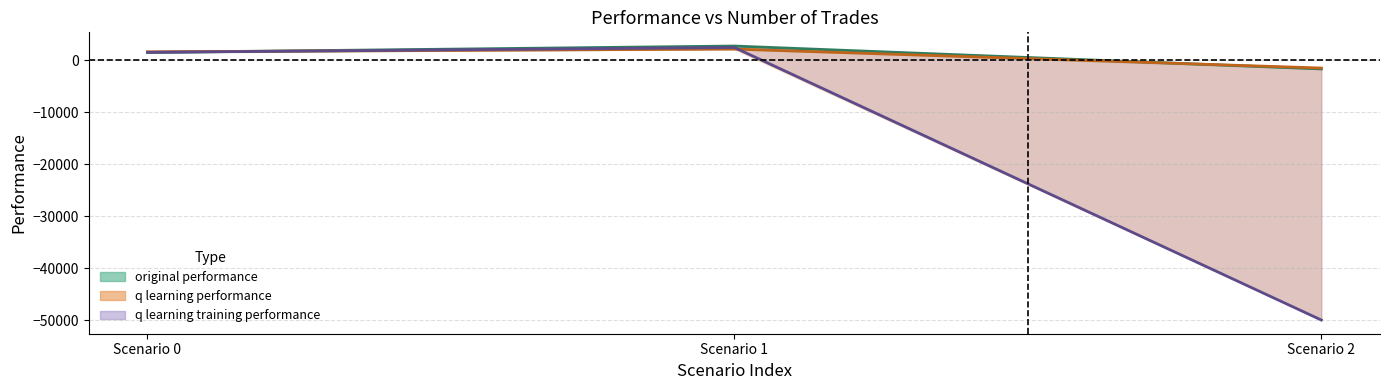

What is the average value of the original performance series?

904.3